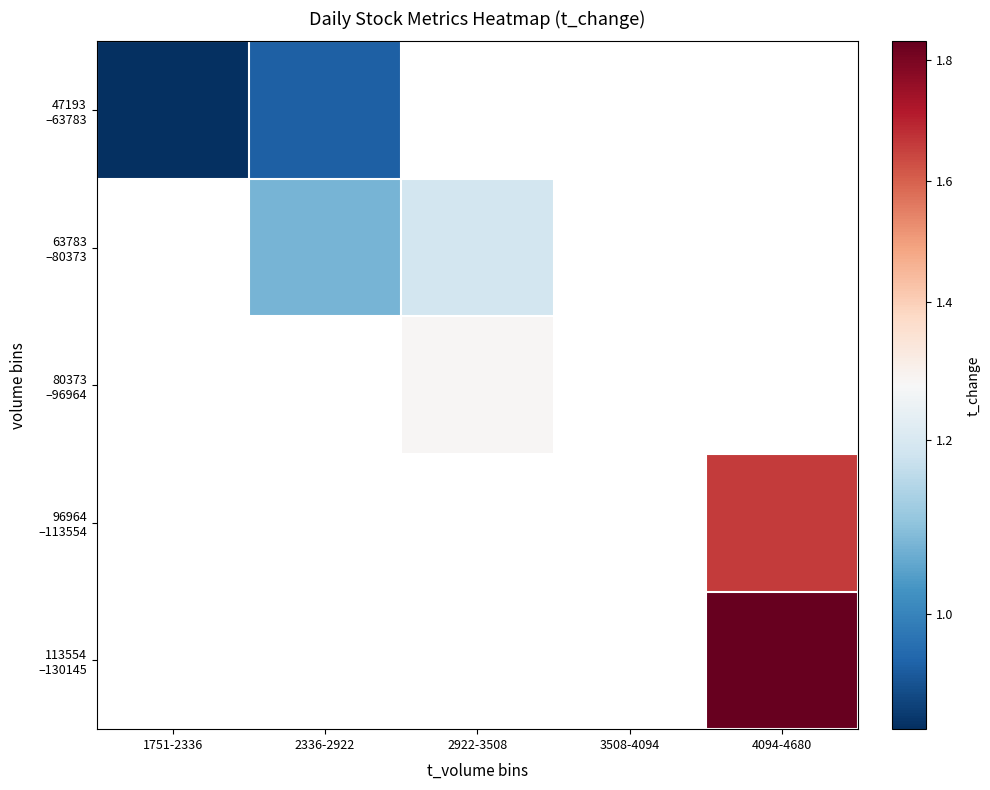

List the series in order of their overall mean, lowest first.

47193 –63783, 63783 –80373, 80373 –96964, 96964 –113554, 113554 –130145